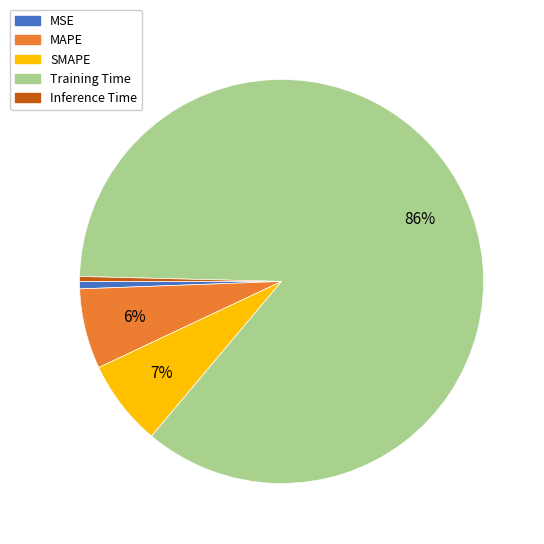

What percentage is the MAPE slice, to the nearest percent?

6%